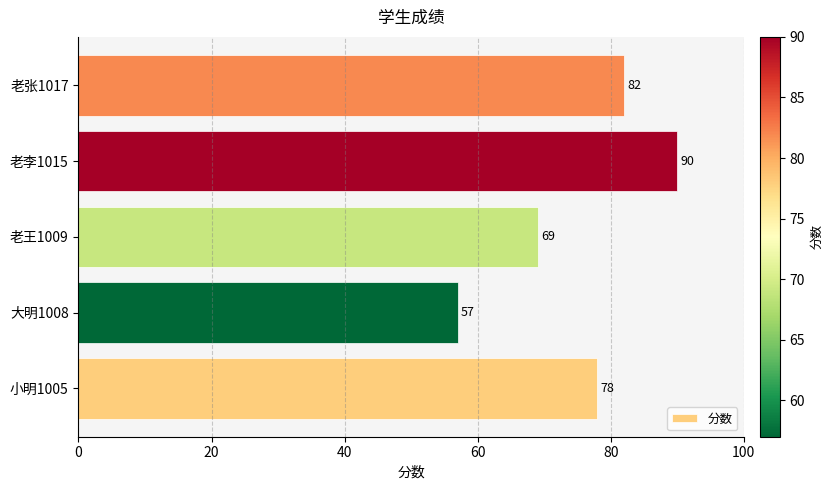

What is the ratio of the value at 老张1017 to the value at 大明1008?

1.4